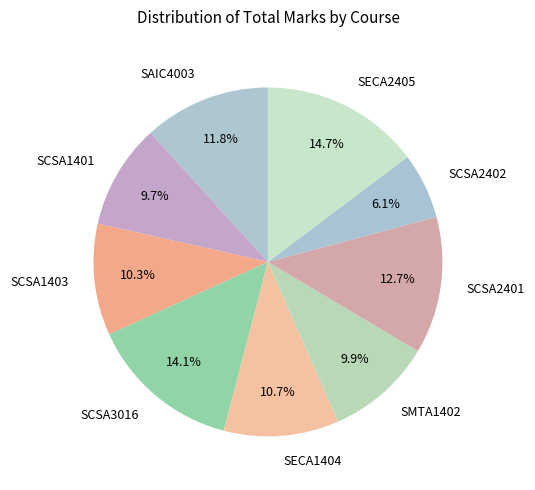

What percentage is the SCSA2401 slice, to the nearest percent?

13%